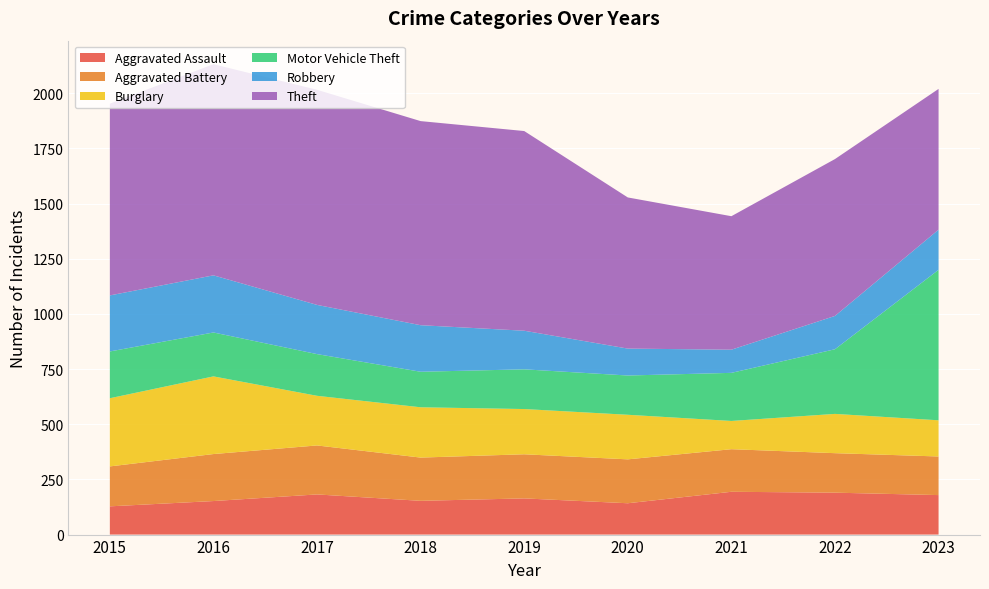

Reading left to right, extract all data points from this chart.

Aggravated Assault: 128	152	182	153	164	142	194	190	179
Aggravated Battery: 181	213	222	196	200	199	193	179	175
Burglary: 309	352	225	228	205	202	128	178	164
Motor Vehicle Theft: 212	199	189	161	180	178	218	293	682
Robbery: 254	259	223	211	175	122	105	151	182
Theft: 869	957	975	925	905	685	605	711	638